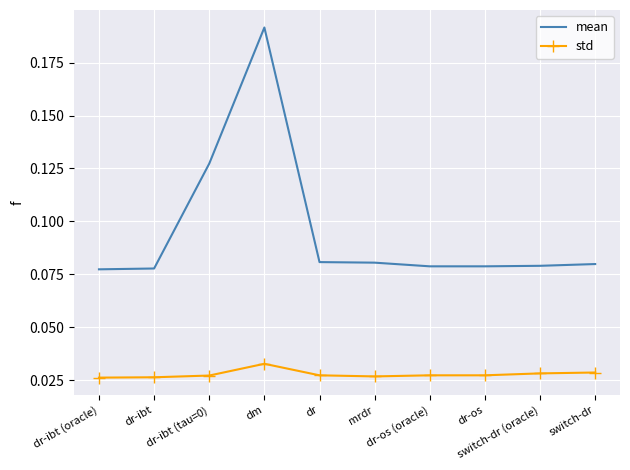

Is the value of std at dm greater than the value of mean at dr-ibt (oracle)?

No